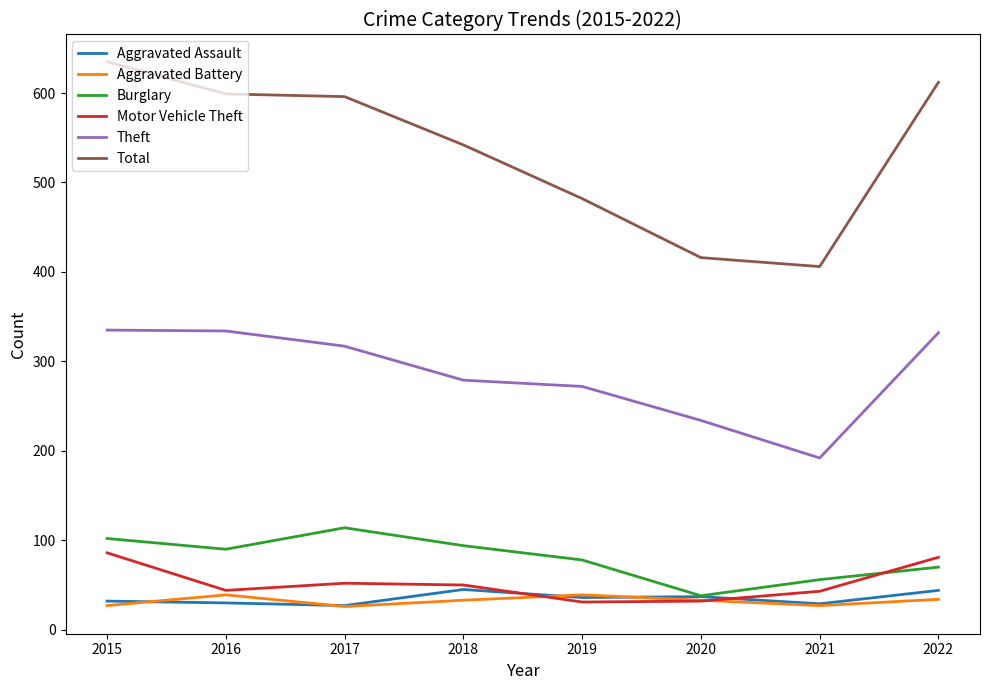

Which category has the highest value in the Burglary series?

2017